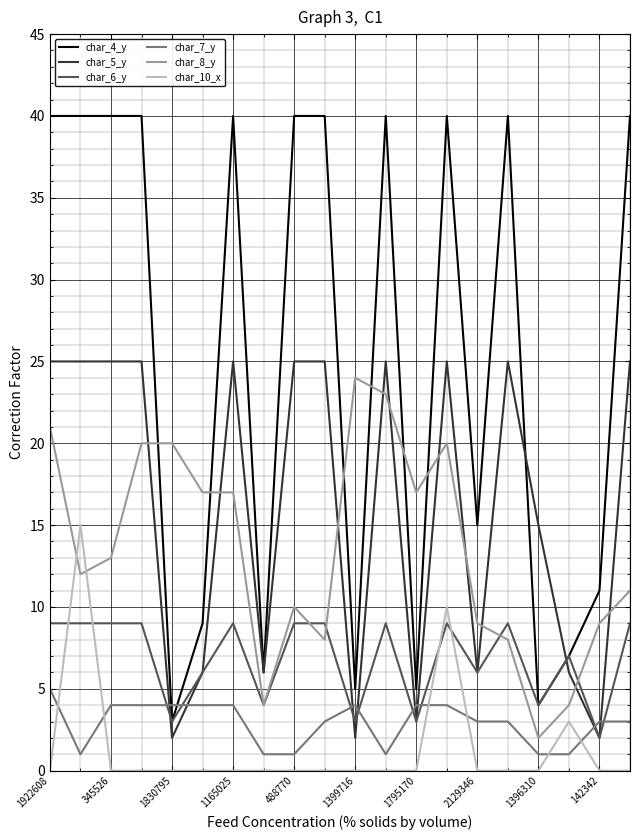

What is the difference between the maximum and minimum values in the char_7_y series?

4